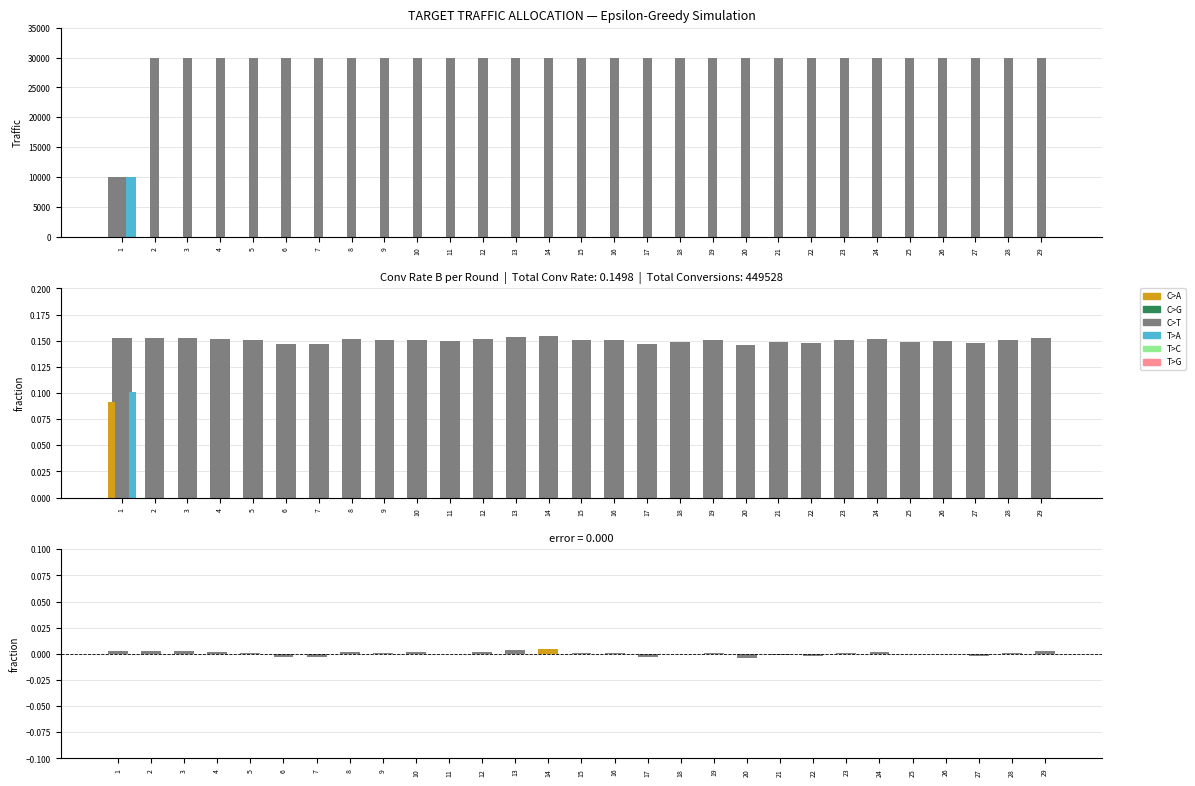

How many bars are there in each group?

4